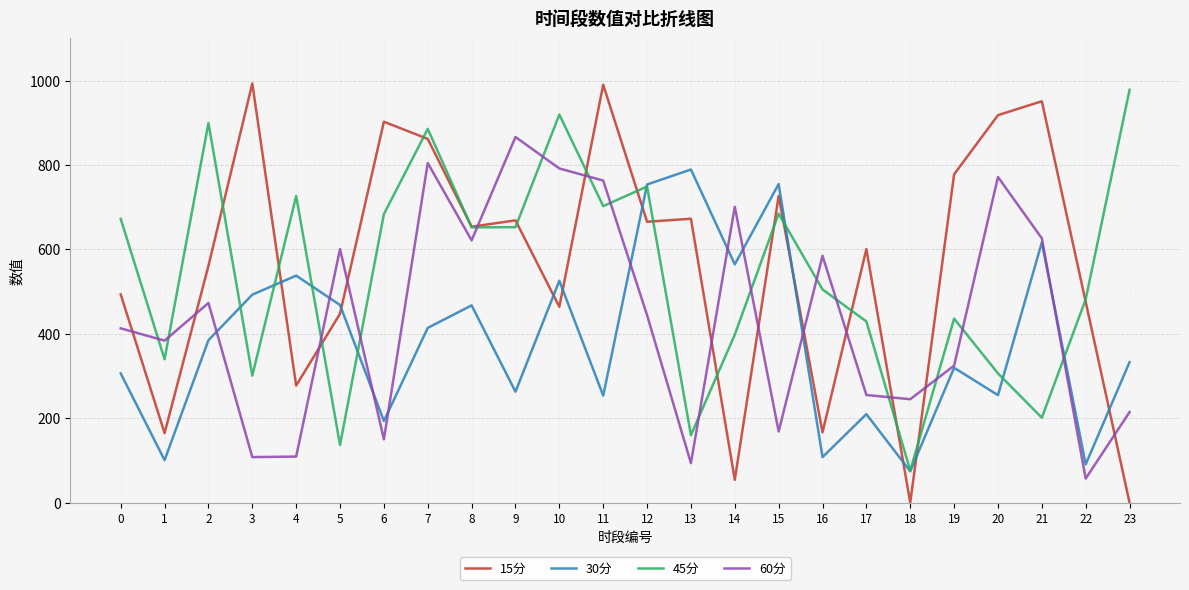

How many lines are shown in the chart?

4